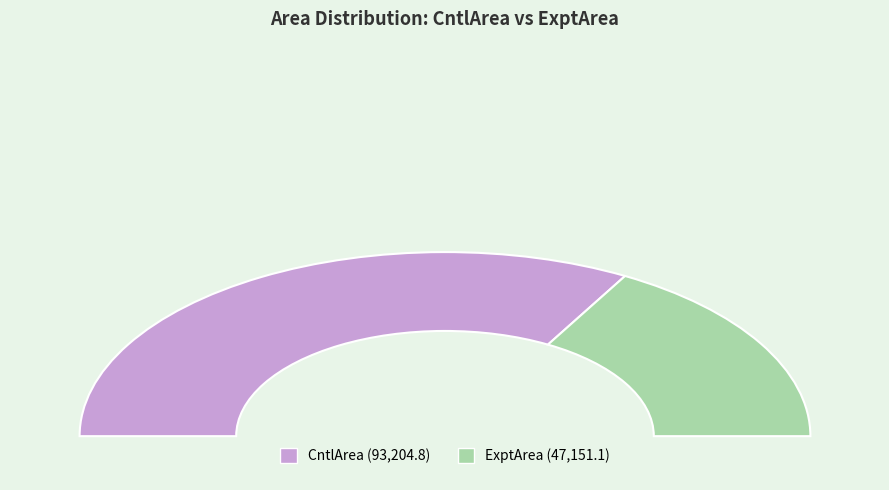

Approximately how many times larger is the value at CntlArea compared to ExptArea?

2.0